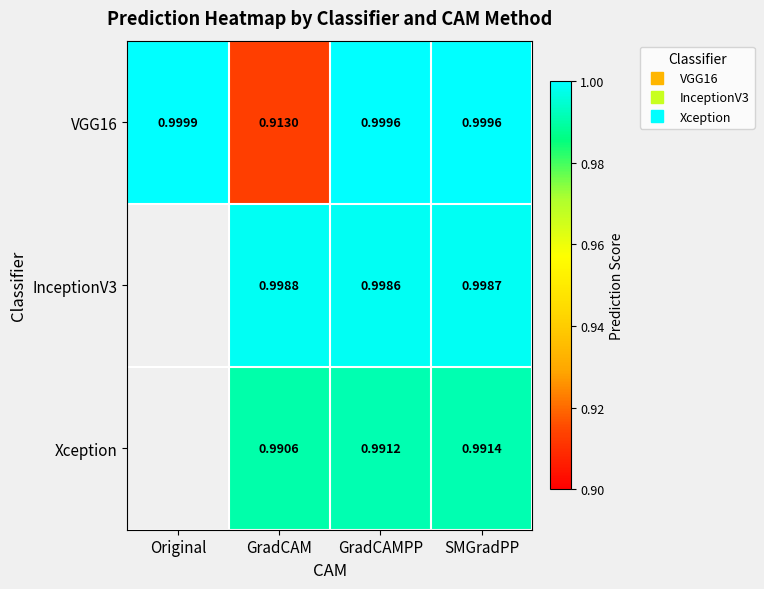

Is the value of Xception at GradCAM greater than the value of VGG16 at SMGradPP?

No